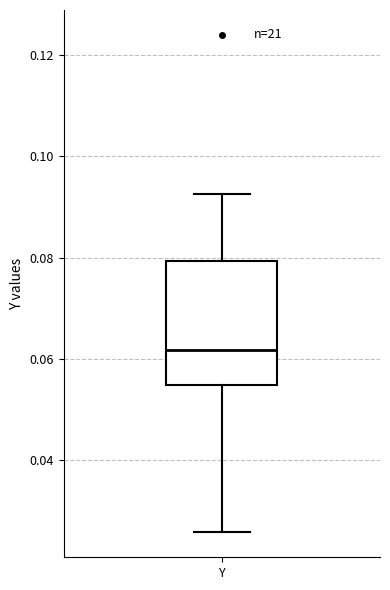

Transcribe this box plot: give where the median line is, the range the box spans, and where the two whiskers end, as read against the y-axis. The values are not printed on the chart, so give them approximately, as read against the axis.

median 0.062, box 0.054 to 0.080, whiskers 0.026 to 0.092